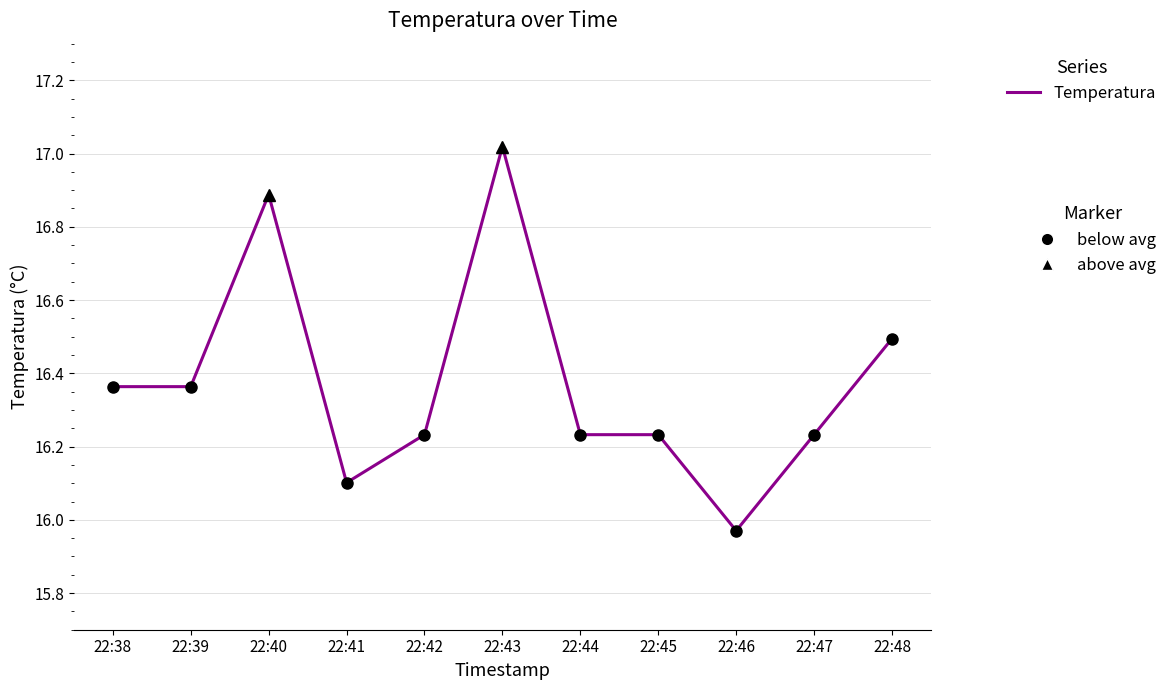

Count the number of data series in this chart.

1